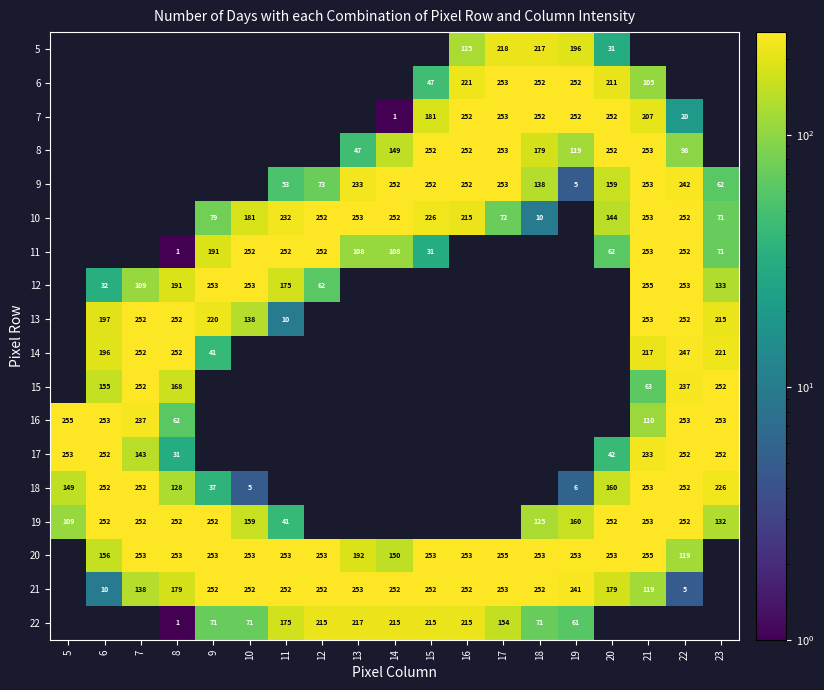

Which label corresponds to the largest value in the chart?

21